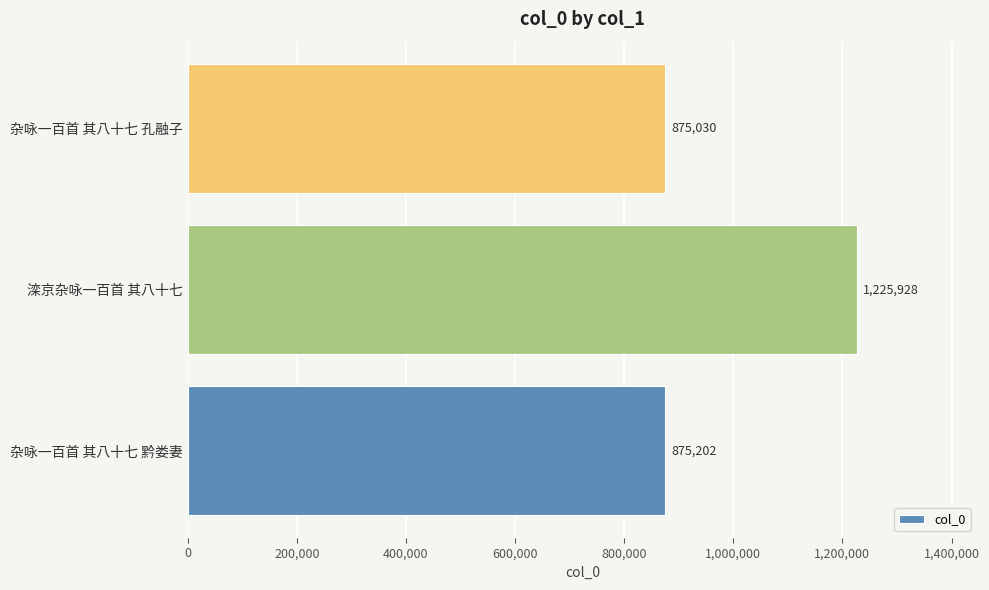

What is the average value?

992053